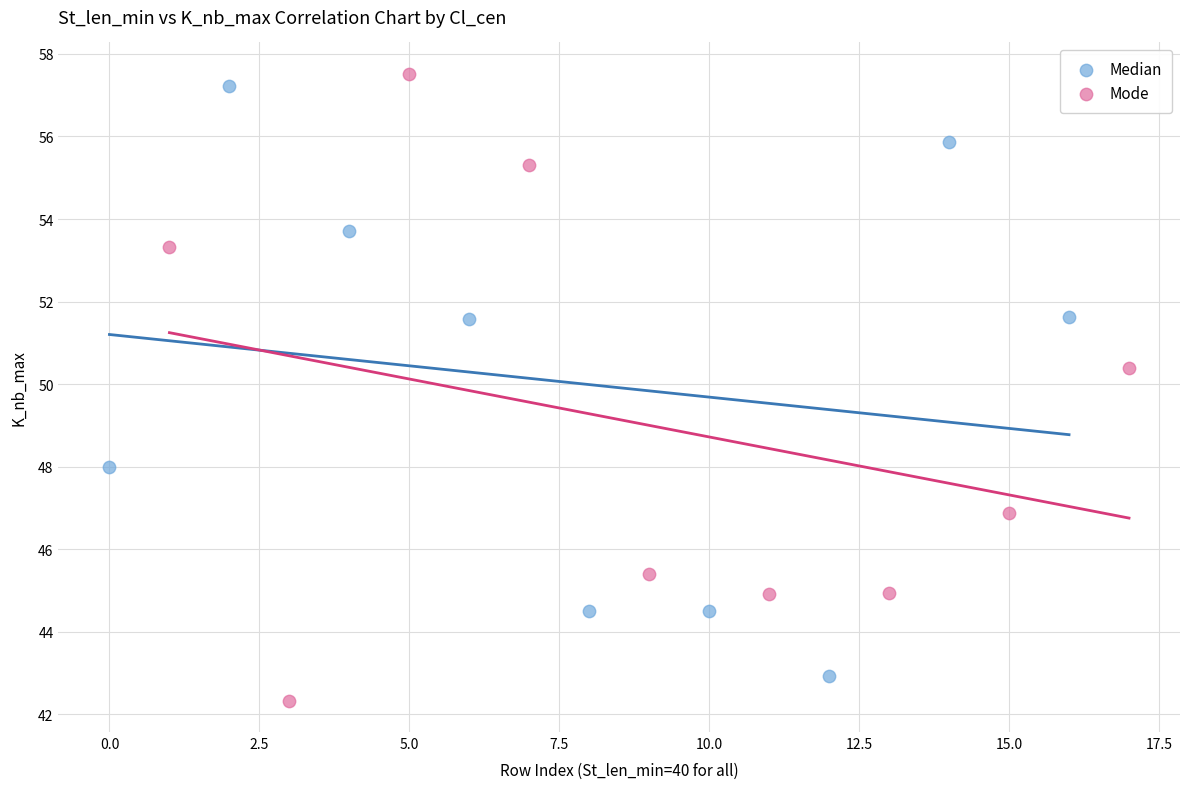

Which series contains the highest Y value?

Mode